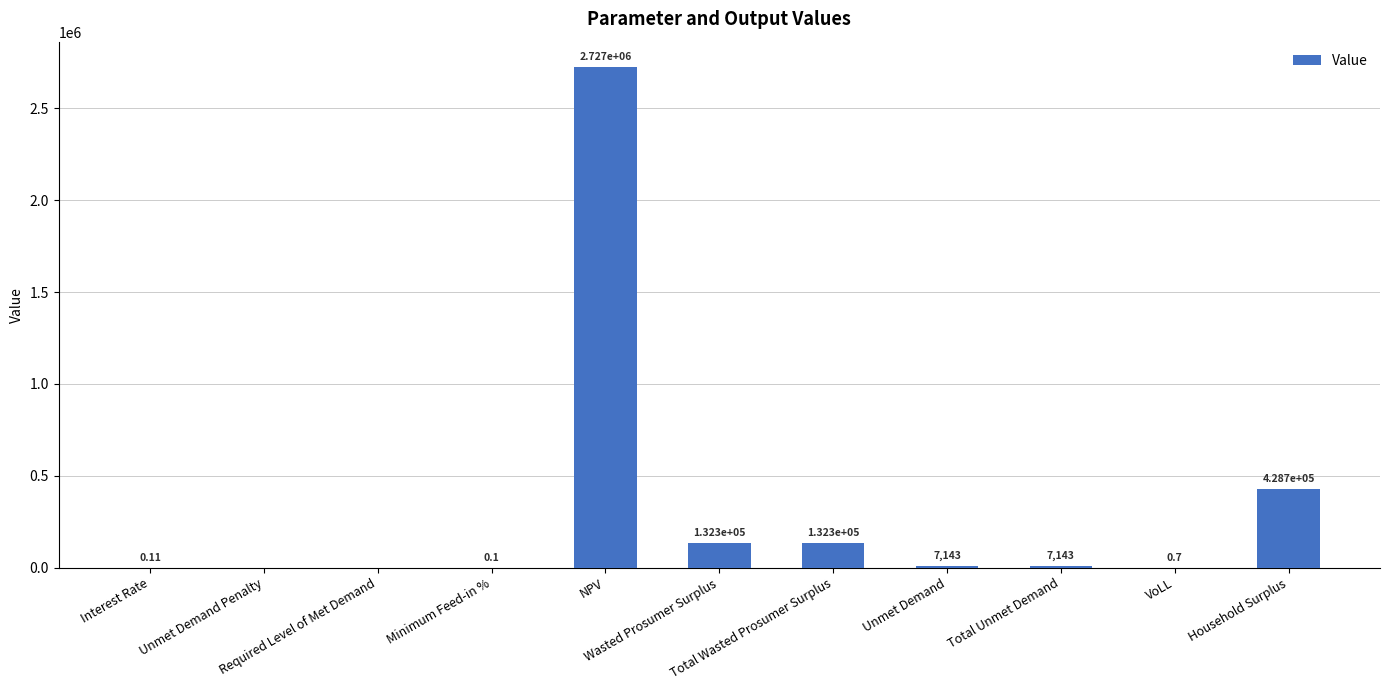

What is the greatest value displayed?

2727139.3